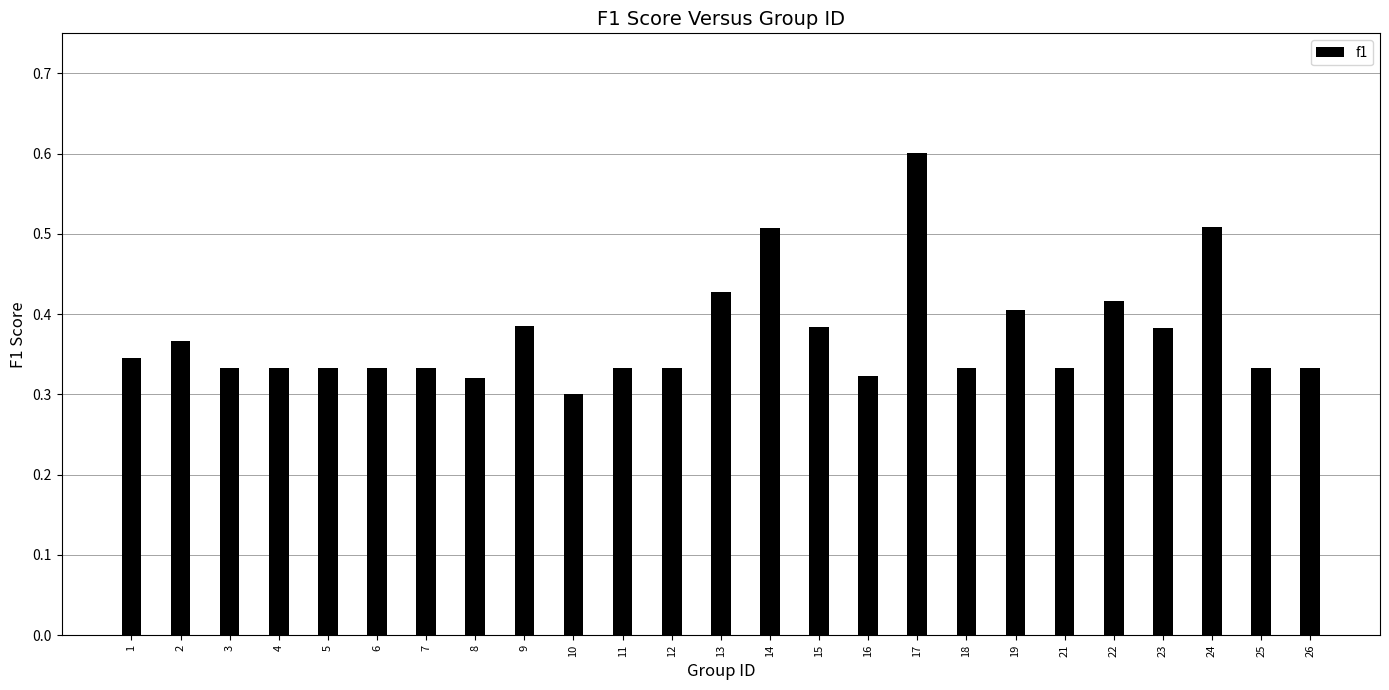

Which label corresponds to the smallest value in the chart?

10